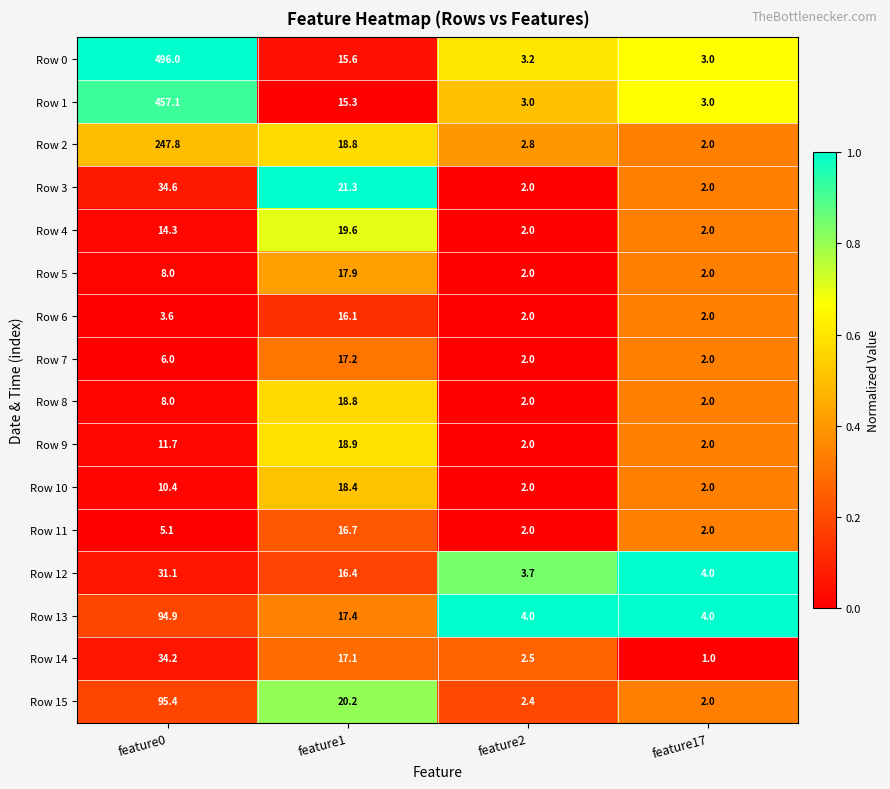

Between feature0 and feature1, which series saw the biggest shift?

Row 0